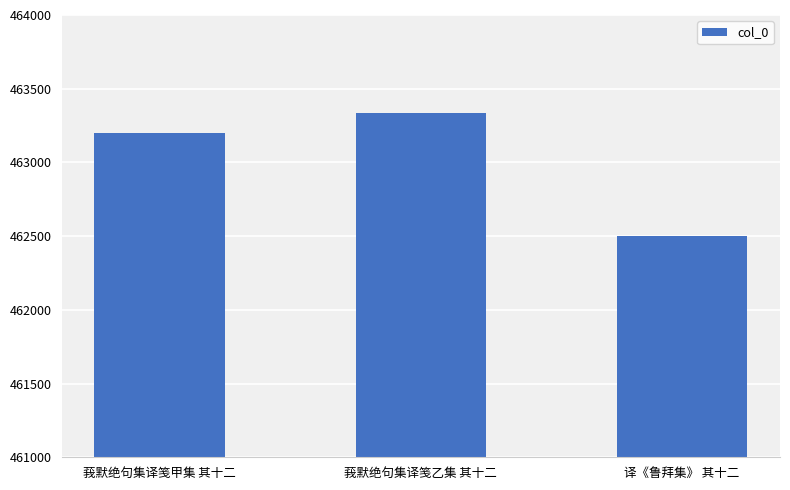

At which label is the value closest to 462916?

莪默绝句集译笺甲集 其十二